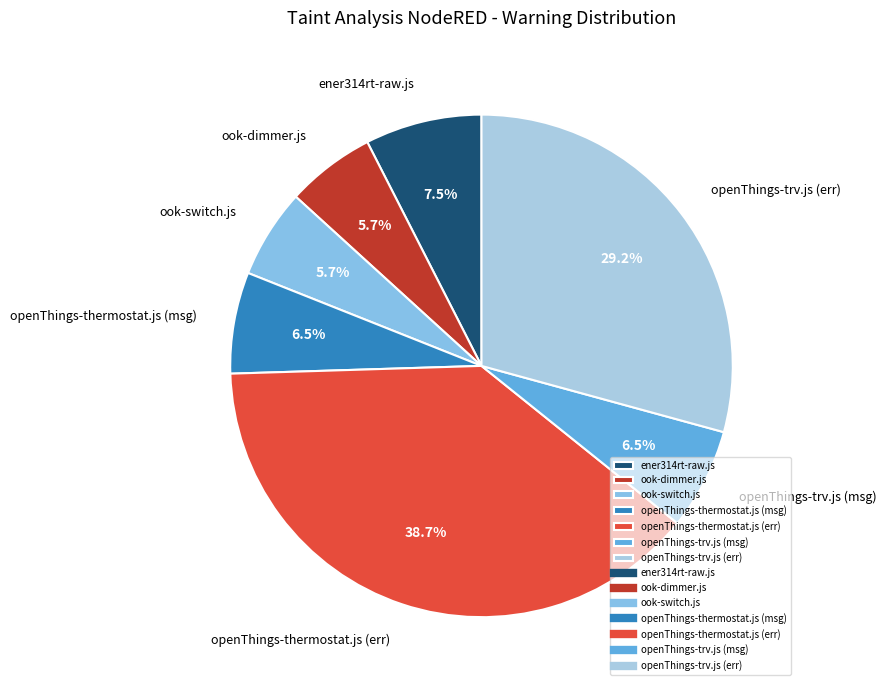

What is the largest slice in the pie chart?

openThings-thermostat.js (err)